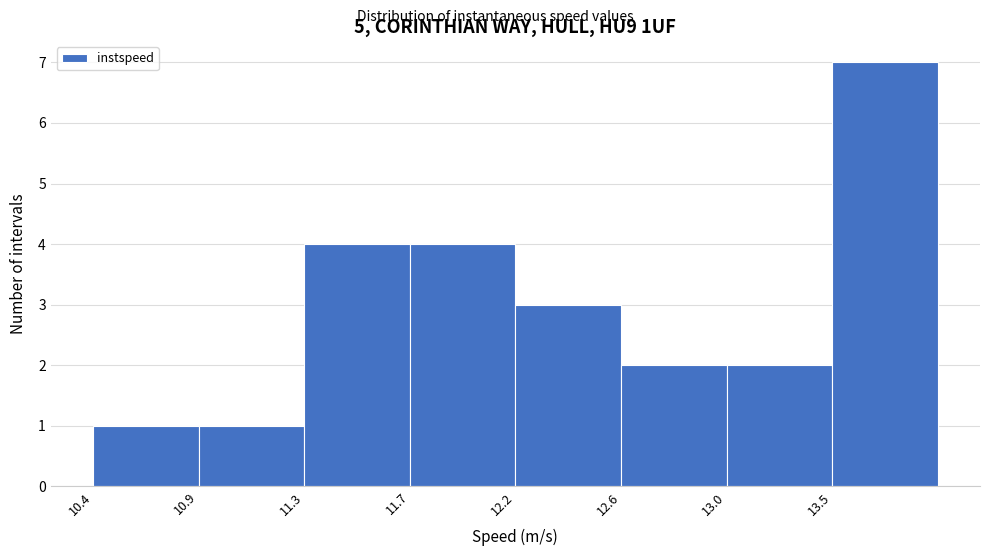

Reading left to right, list all the values displayed in this chart.

1	1	4	4	3	2	2	7